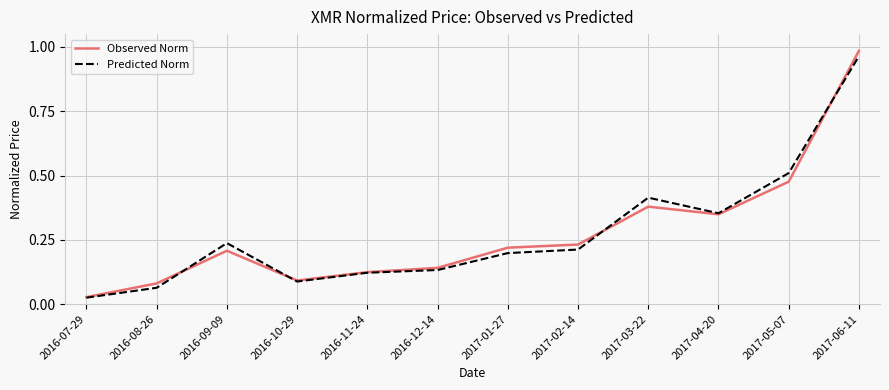

List the labels in order of Predicted Norm value, largest first.

2017-06-11, 2017-05-07, 2017-03-22, 2017-04-20, 2016-09-09, 2017-02-14, 2017-01-27, 2016-12-14, 2016-11-24, 2016-10-29, 2016-08-26, 2016-07-29